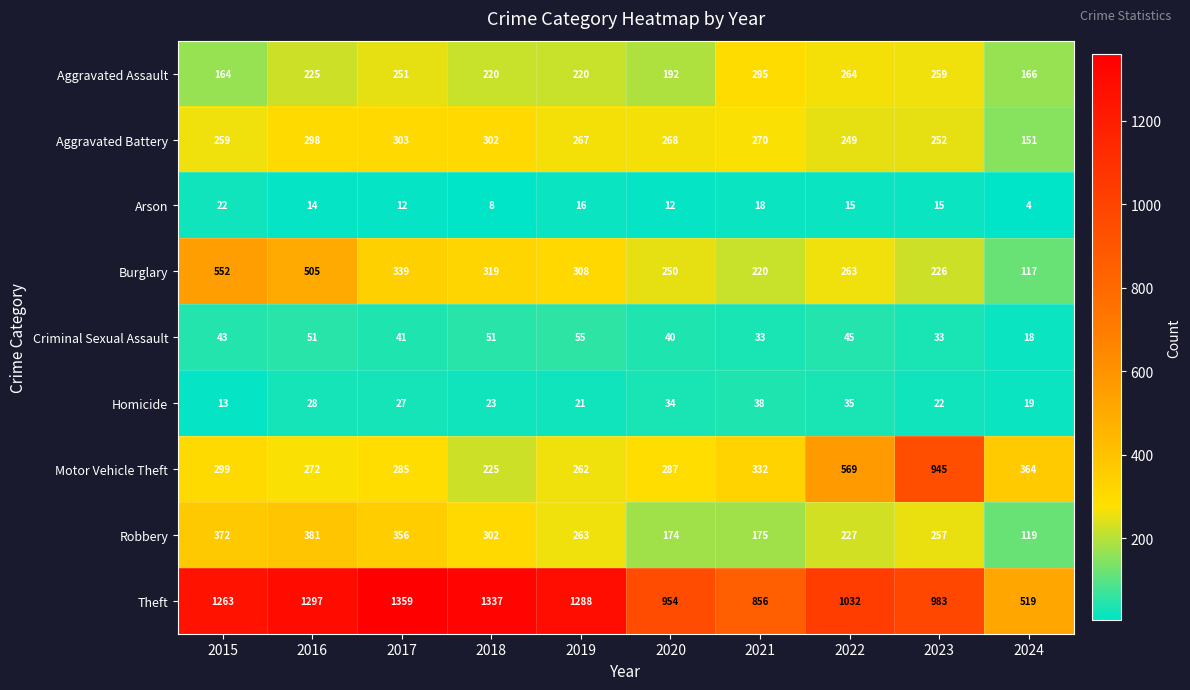

At 2017, list the series in order from smallest to largest.

Arson, Homicide, Criminal Sexual Assault, Aggravated Assault, Motor Vehicle Theft, Aggravated Battery, Burglary, Robbery, Theft